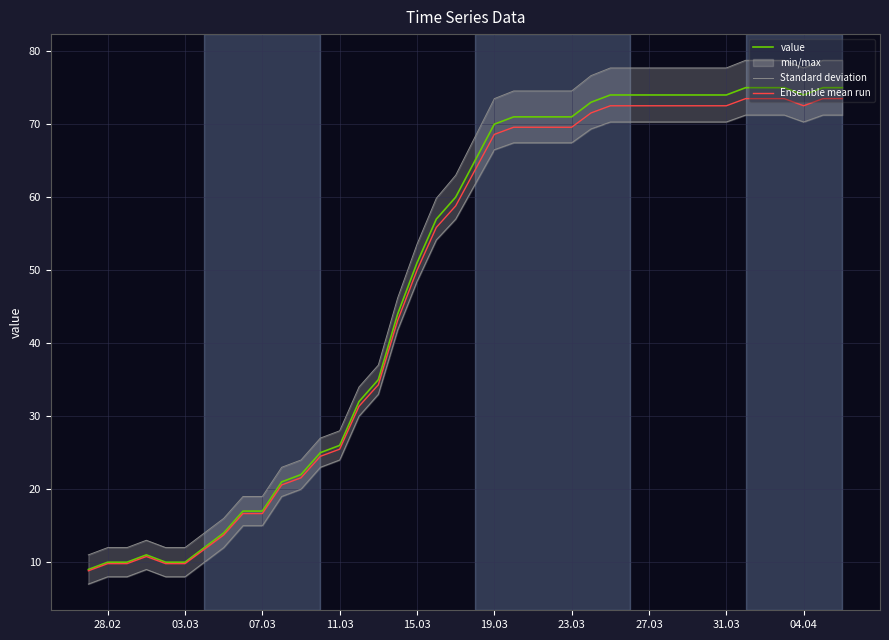

Which series has the widest spread of values?

Standard deviation